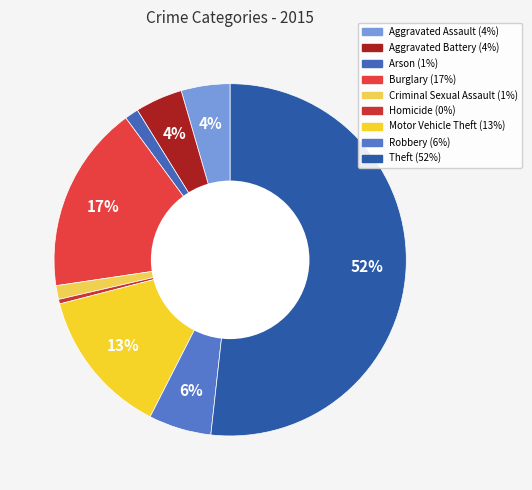

Rank the categories by value from highest to lowest.

Theft, Burglary, Motor Vehicle Theft, Robbery, Aggravated Assault, Aggravated Battery, Arson, Criminal Sexual Assault, Homicide